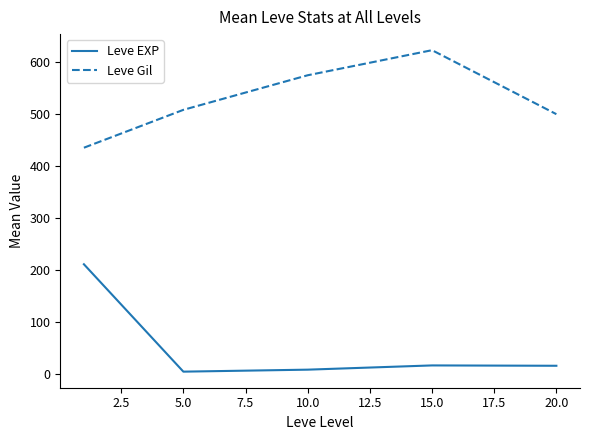

What is the highest value of the Leve Gil series?

623.3